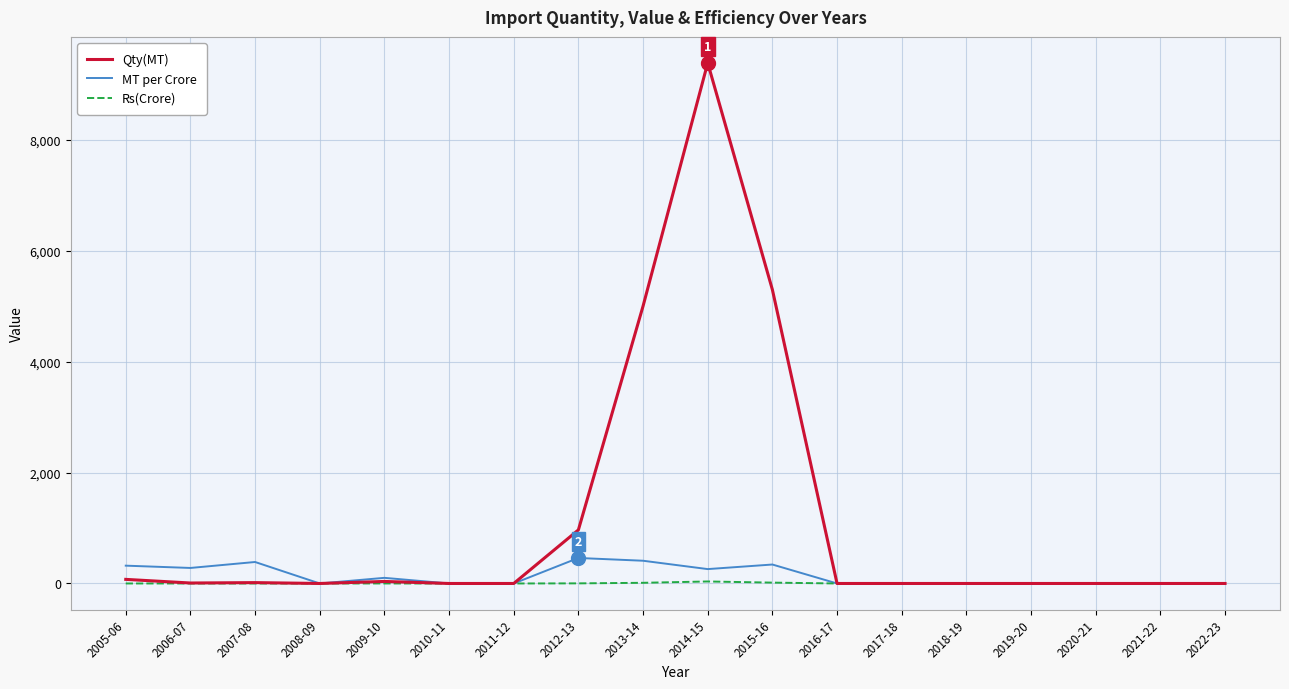

The value of Qty(MT) at 2019-20 is -3166.0. True or false?

False